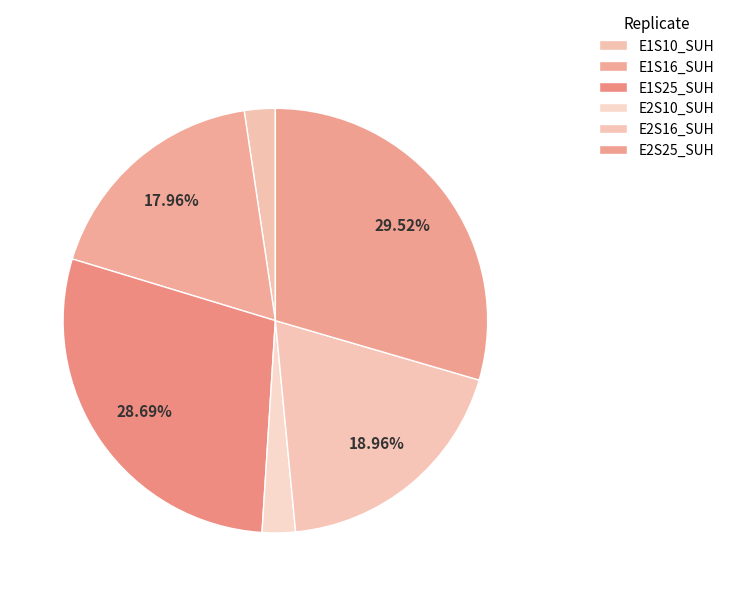

How many slices are in this pie chart?

6